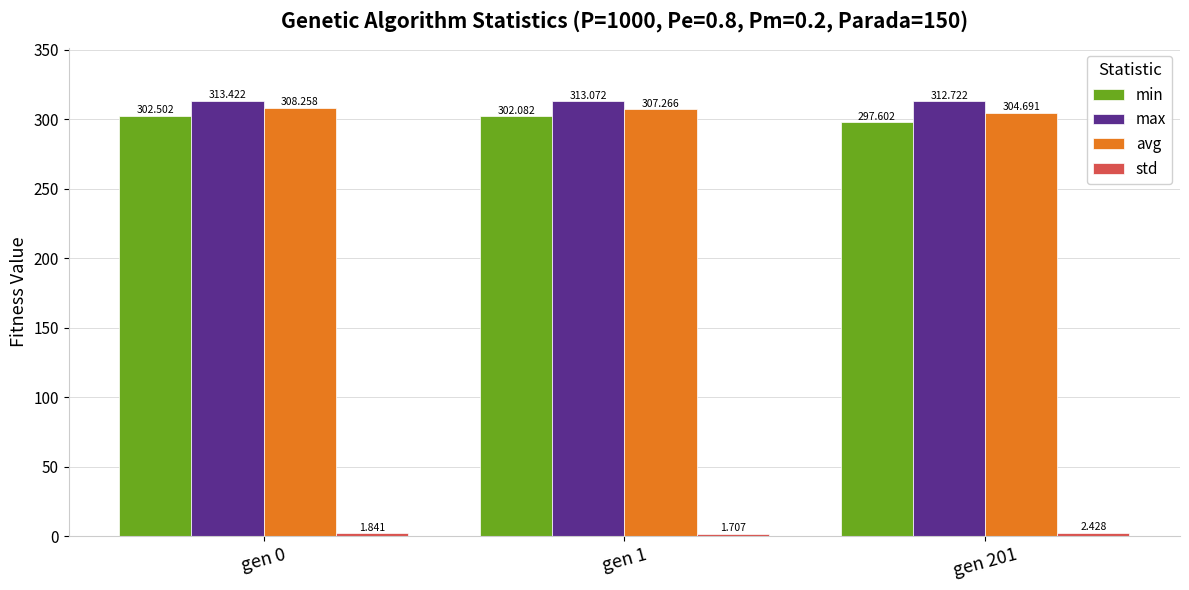

Which category has the highest value in the max series?

gen 0